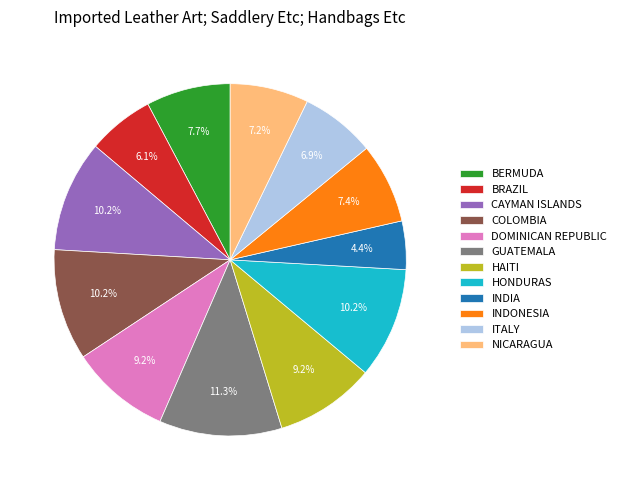

How many slices are in this pie chart?

12